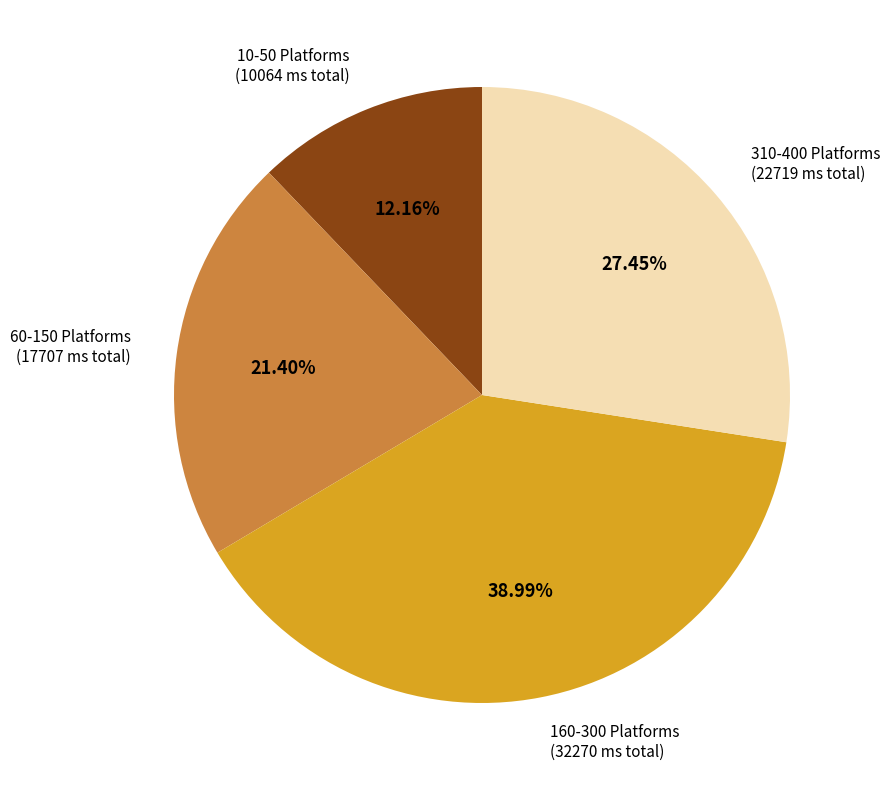

Rank the categories by value from lowest to highest.

10-50 Platforms (10064 ms total), 60-150 Platforms (17707 ms total), 310-400 Platforms (22719 ms total), 160-300 Platforms (32270 ms total)